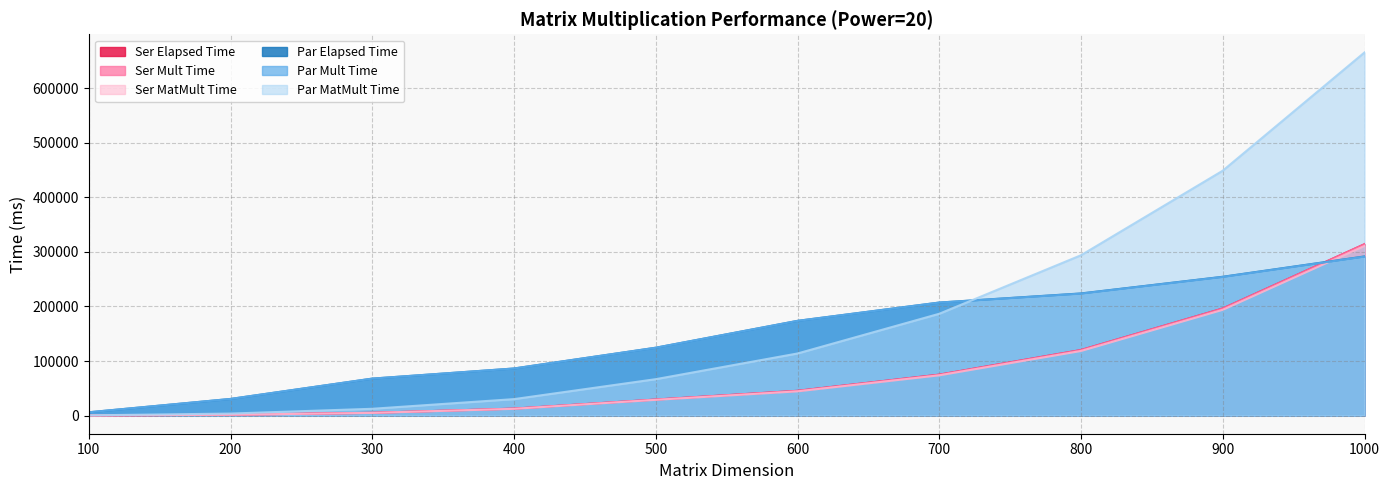

How many values in the Par Mult Time series are below 173556?

5